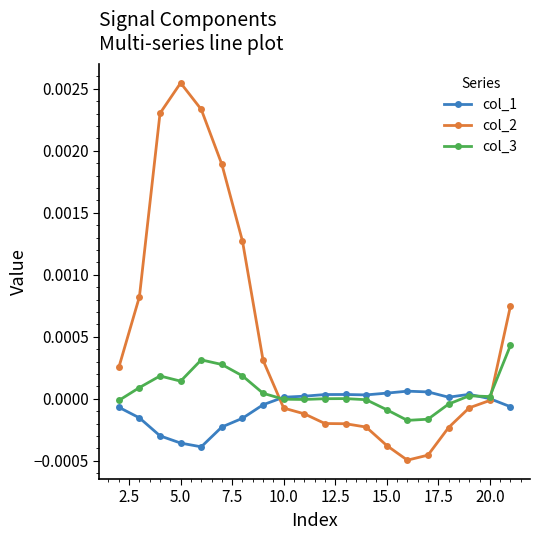

Which series has the largest total across all categories?

col_2